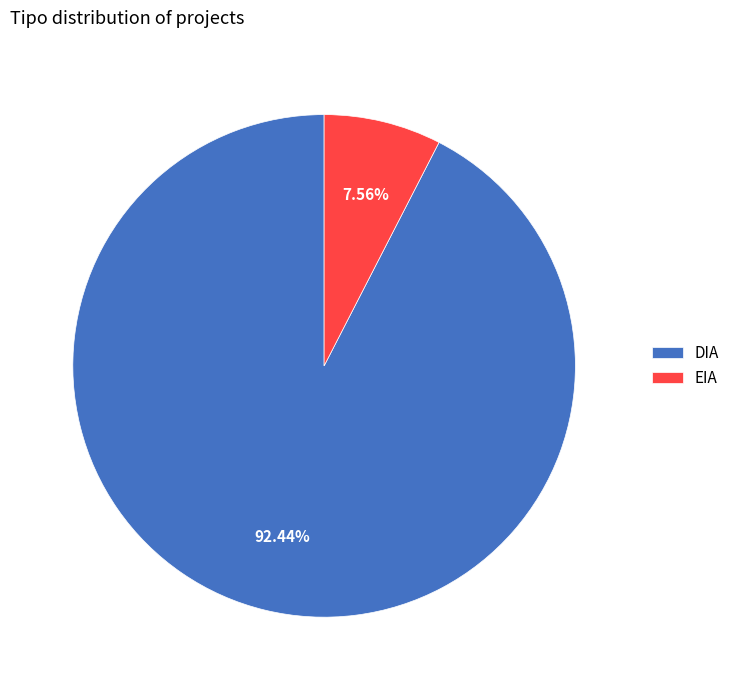

How many segments does this pie chart have?

2